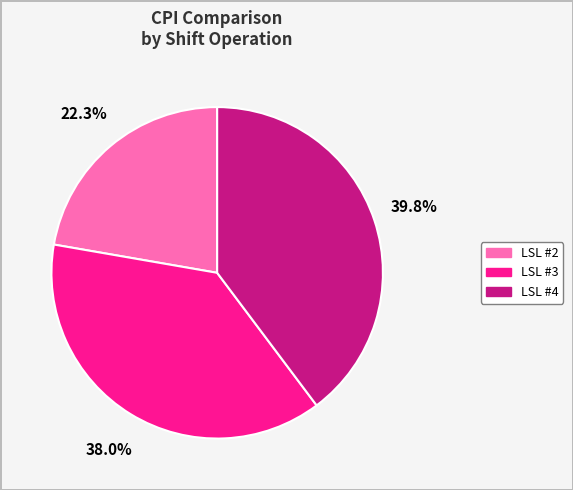

What is the ratio of the value at LSL #2 to the value at LSL #4?

0.6